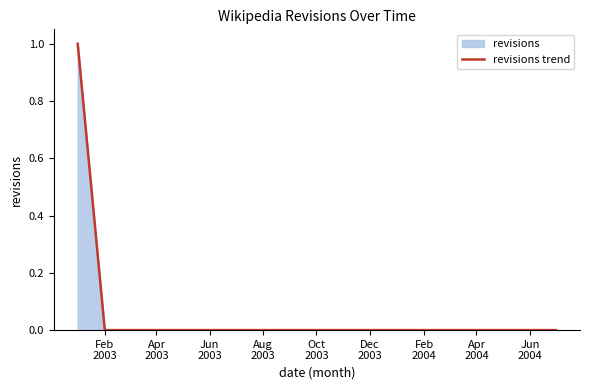

At which category does the chart reach its minimum across all series?

Feb 2003